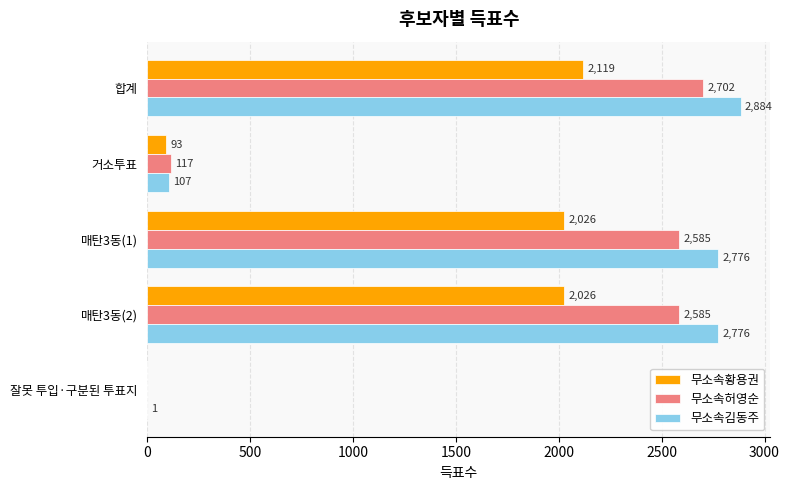

Is it true that 무소속허영순 equals 2702 at 합계?

True